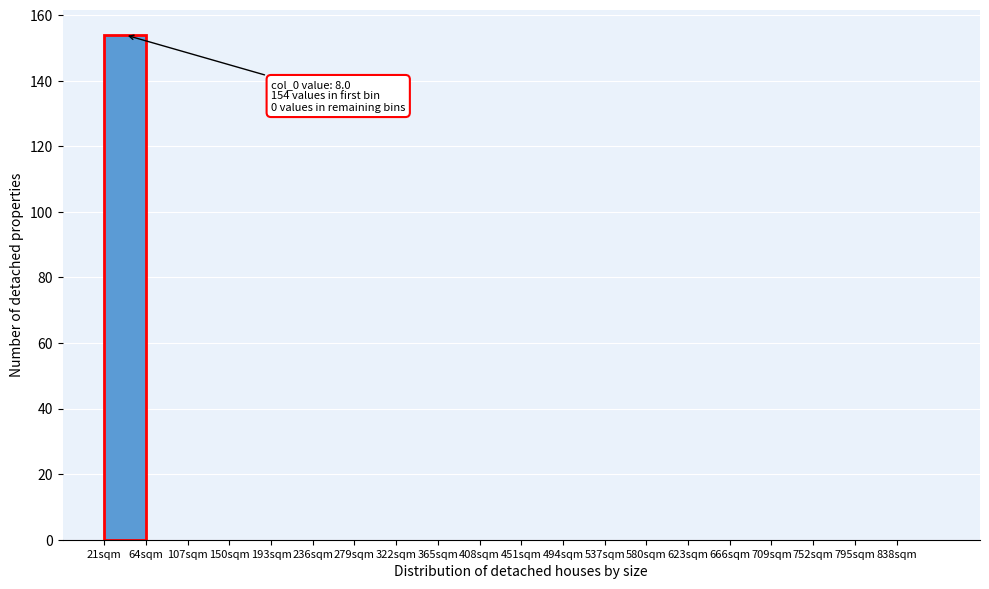

Reading right to left, extract all data points from this chart.

838sqm=0	795sqm=0	752sqm=0	709sqm=0	666sqm=0	623sqm=0	580sqm=0	537sqm=0	494sqm=0	451sqm=0	408sqm=0	365sqm=0	322sqm=0	279sqm=0	236sqm=0	193sqm=0	150sqm=0	107sqm=0	64sqm=0	21sqm=154